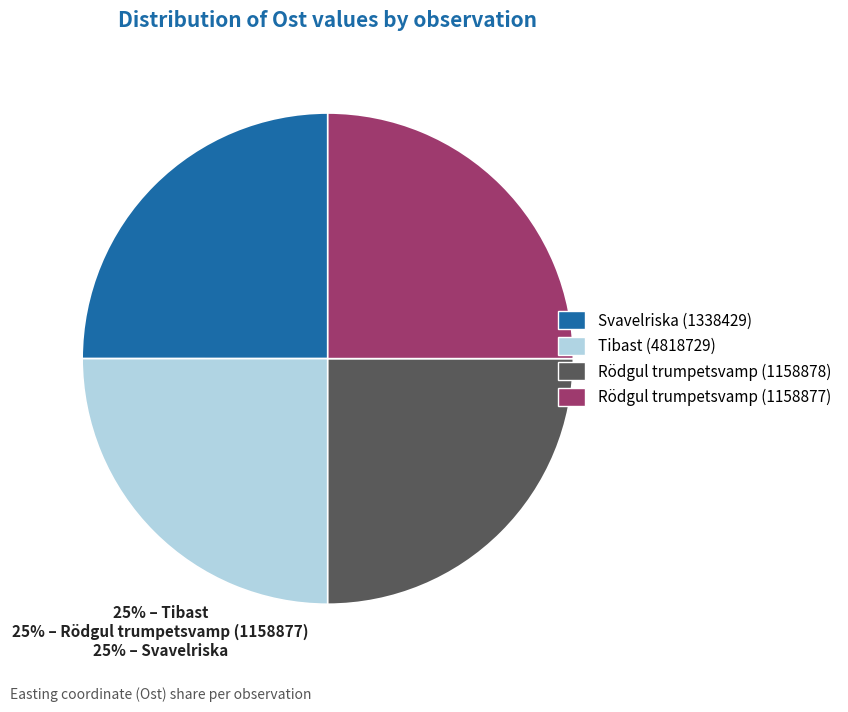

Approximately how many times larger is the value at Rödgul trumpetsvamp (1158878) compared to Svavelriska (1338429)?

1.0